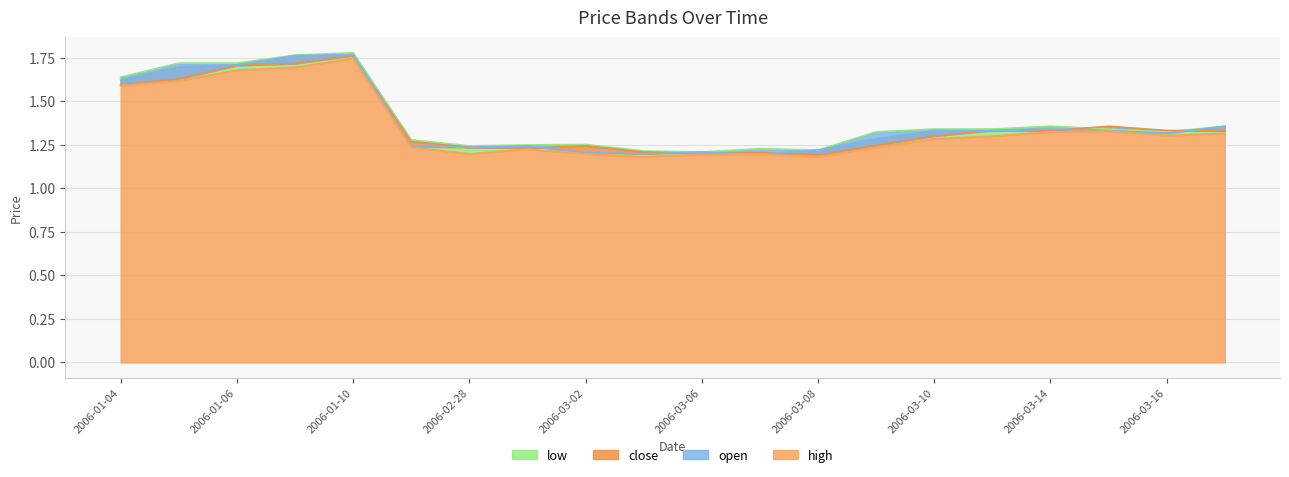

What is the difference between the maximum and second lowest values in the high series?

0.6